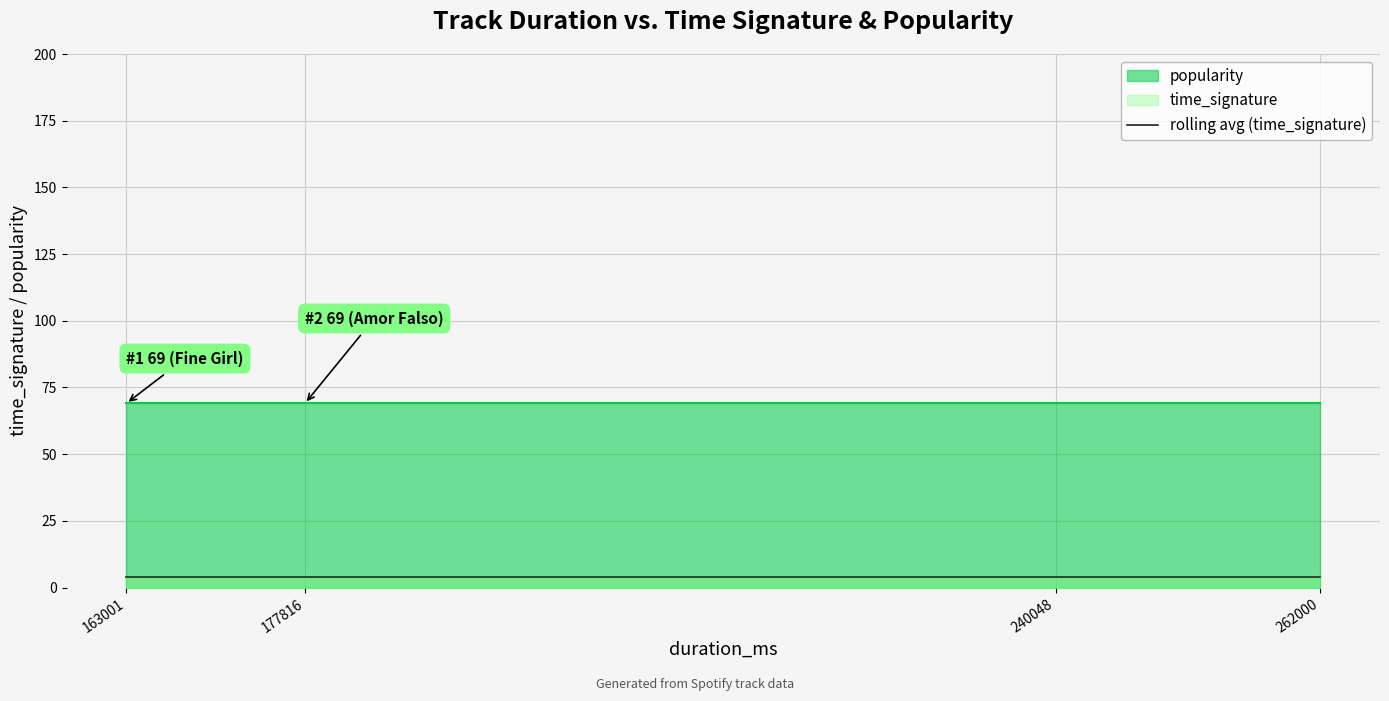

True or false: time_signature and popularity intersect in this chart.

False